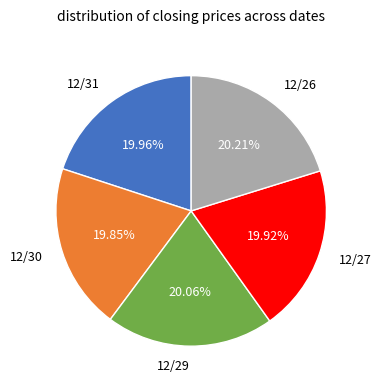

The 12/26 slice represents 20% of the pie. True or false?

True